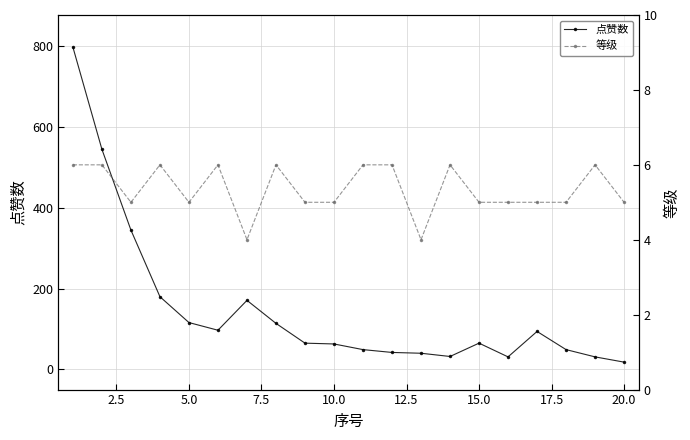

What is the highest value of the 点赞数 series?

798